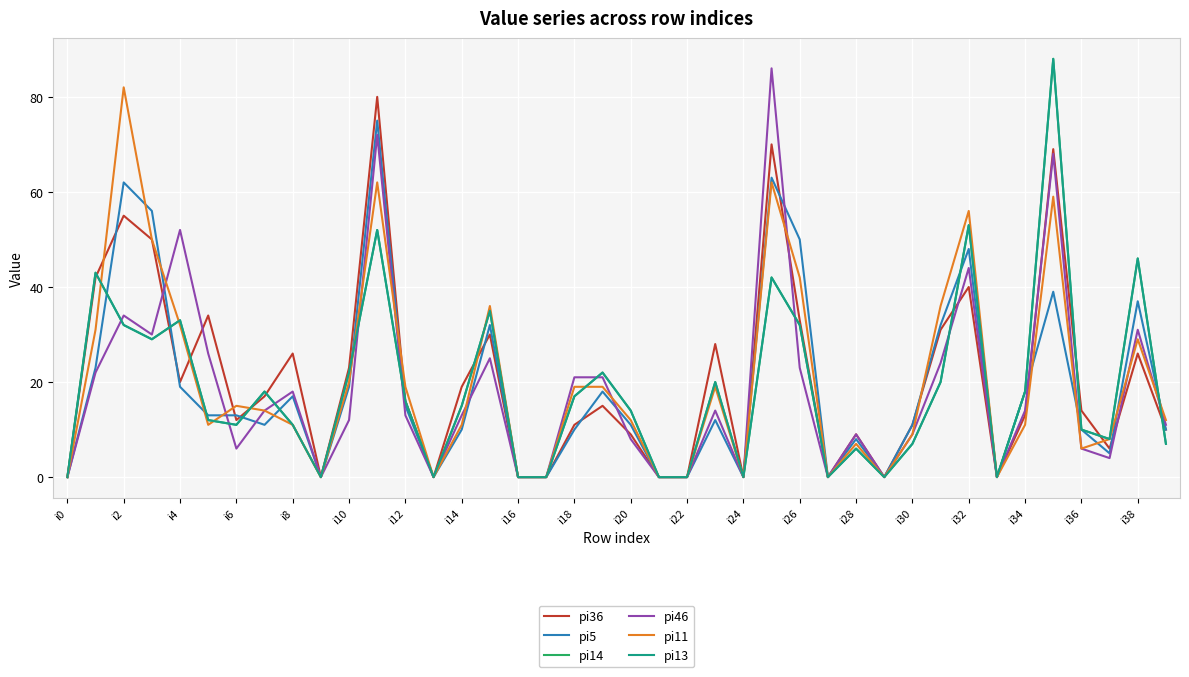

What is the average value of the pi13 series?

18